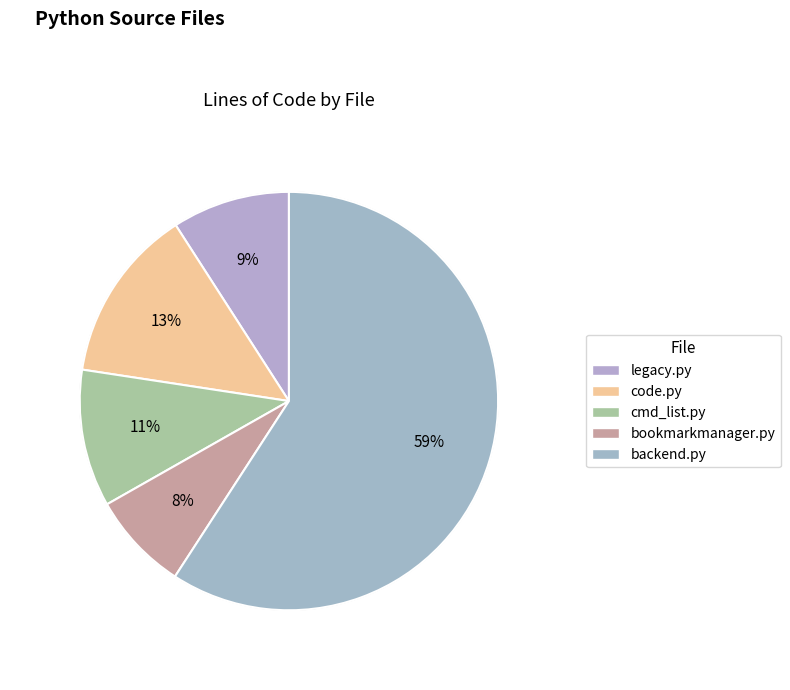

Does cmd_list.py represent more than half of the total?

No